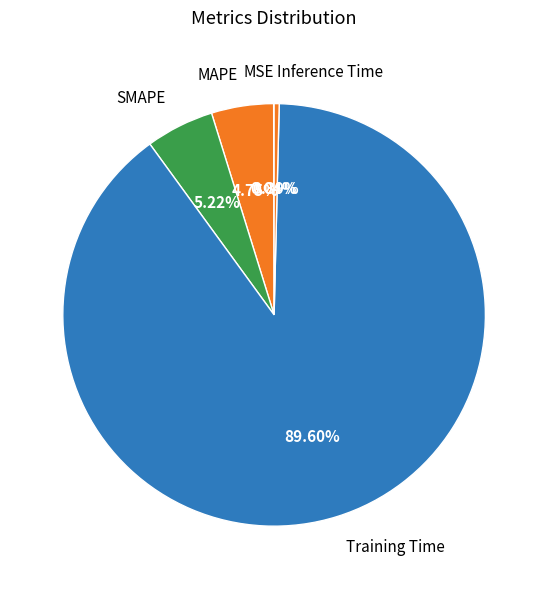

What percentage do SMAPE and Inference Time together represent?

5.6%